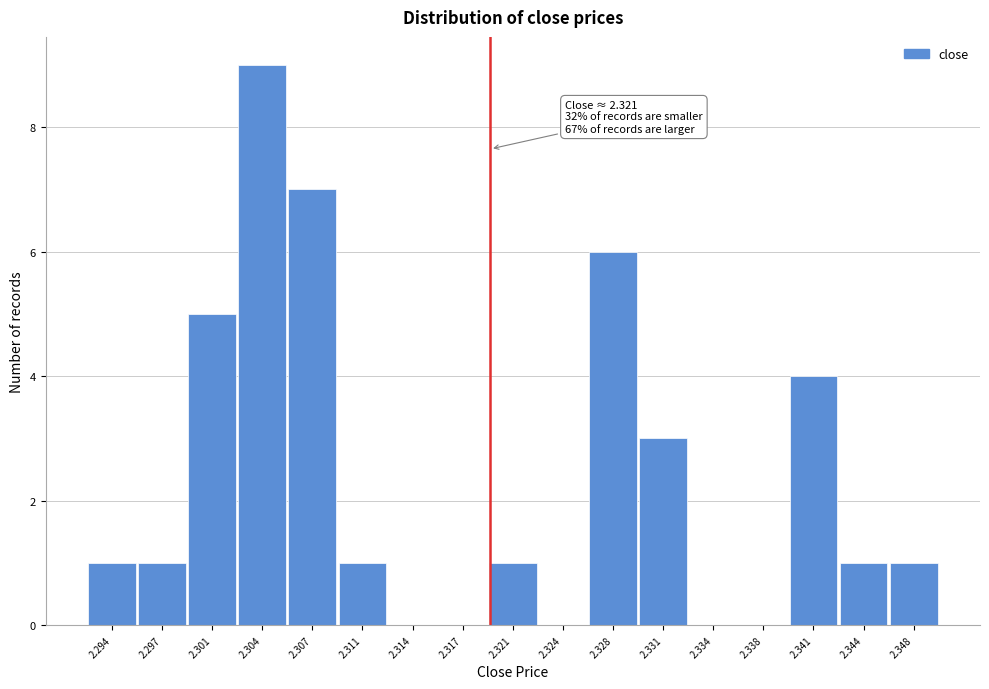

Reading left to right, extract all data points from this chart.

2.294=1	2.297=1	2.301=5	2.304=9	2.307=7	2.311=1	2.314=0	2.317=0	2.321=1	2.324=0	2.328=6	2.331=3	2.334=0	2.338=0	2.341=4	2.344=1	2.348=1